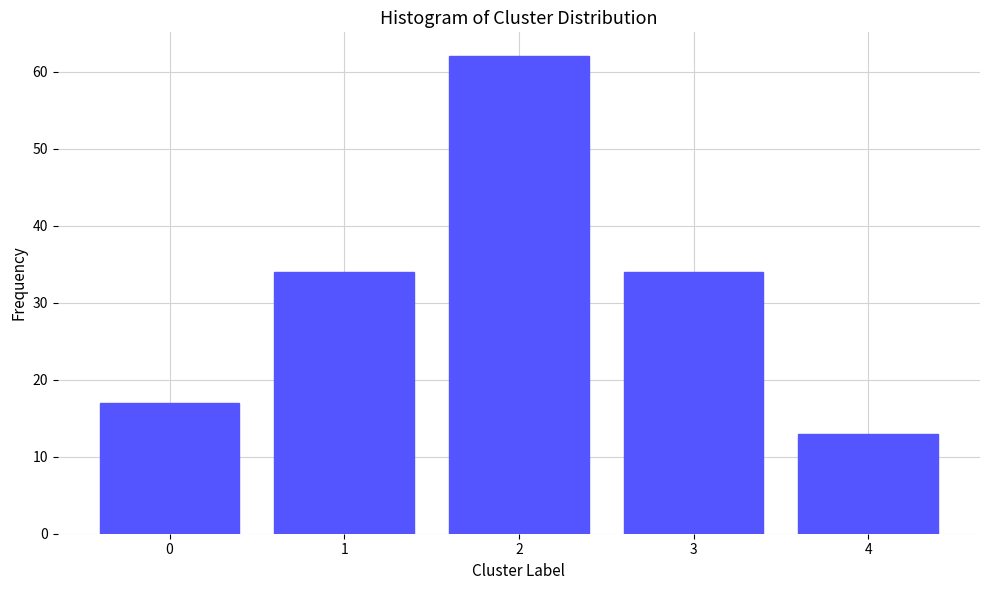

Reading left to right, extract all data points from this chart.

17	34	62	34	13